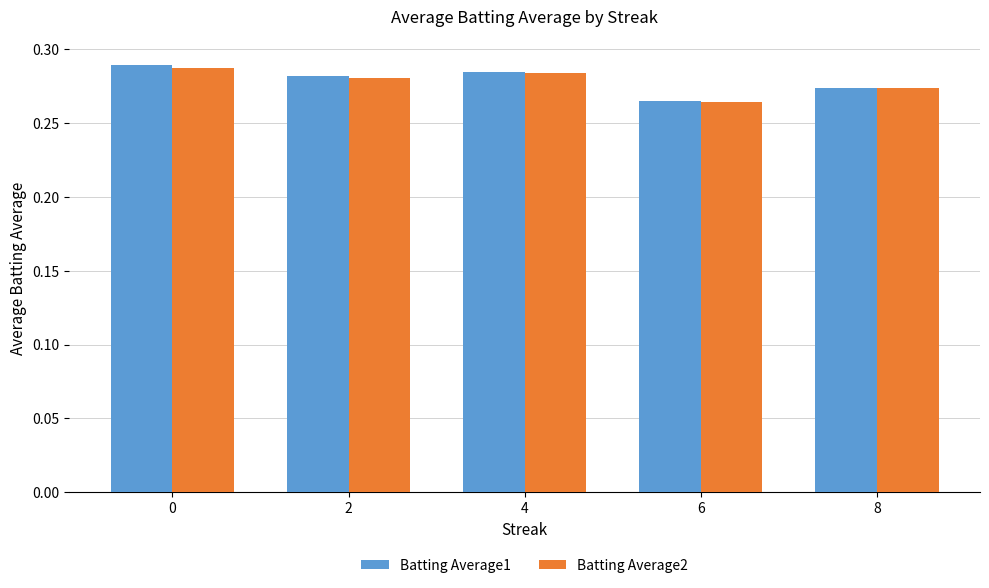

Which category has the lowest value in the Batting Average1 series?

6